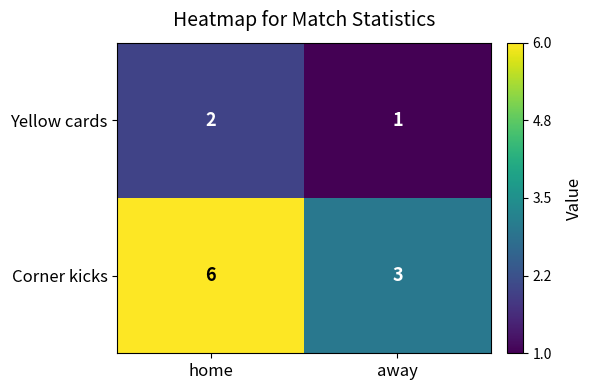

How many values in the Yellow cards series are below 2?

1